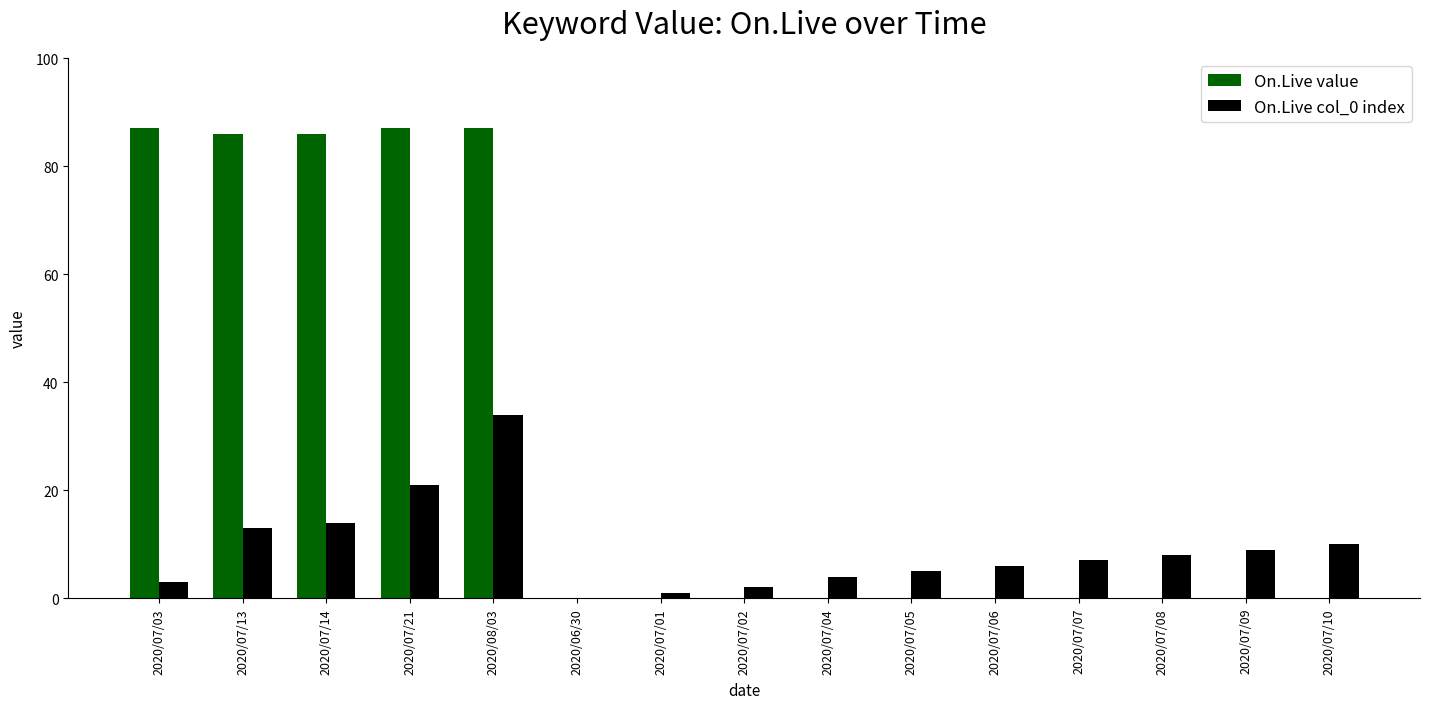

Is it true that On.Live col_0 index equals 13 at 2020/07/13?

True